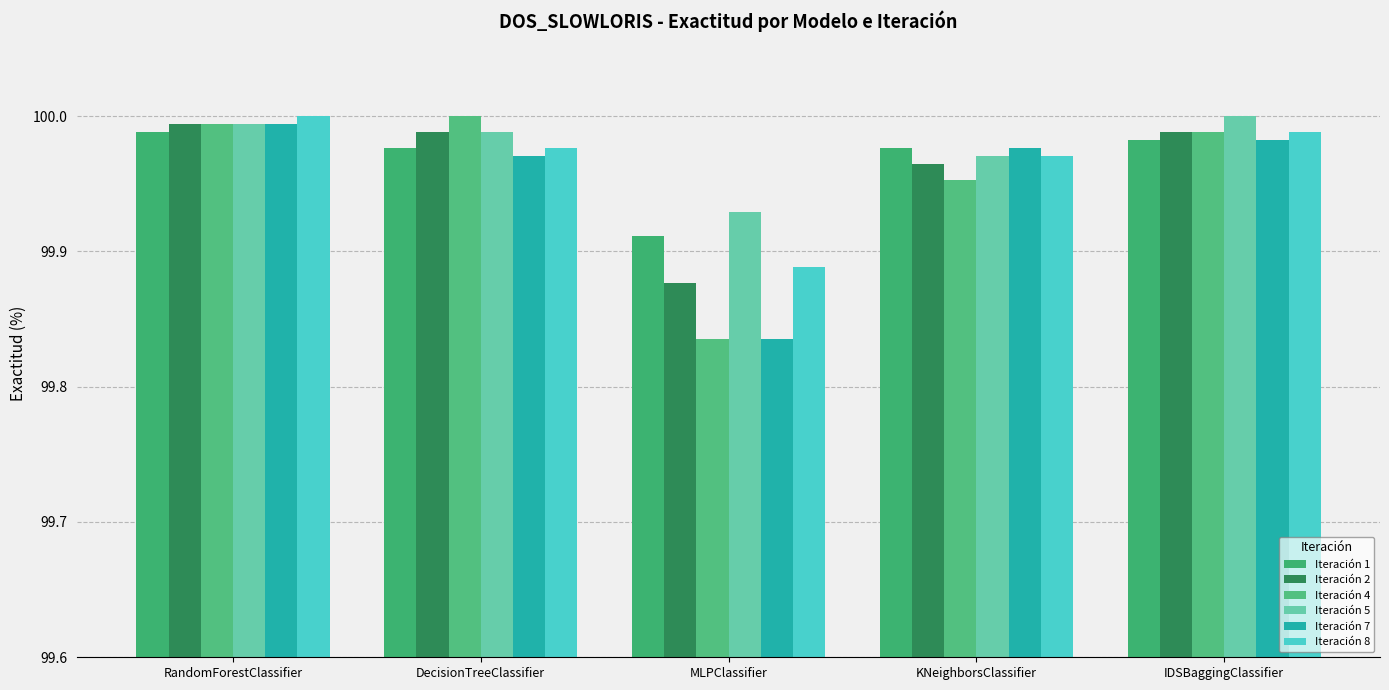

What is the difference between the maximum and minimum values in the Iteración 8 series?

0.1